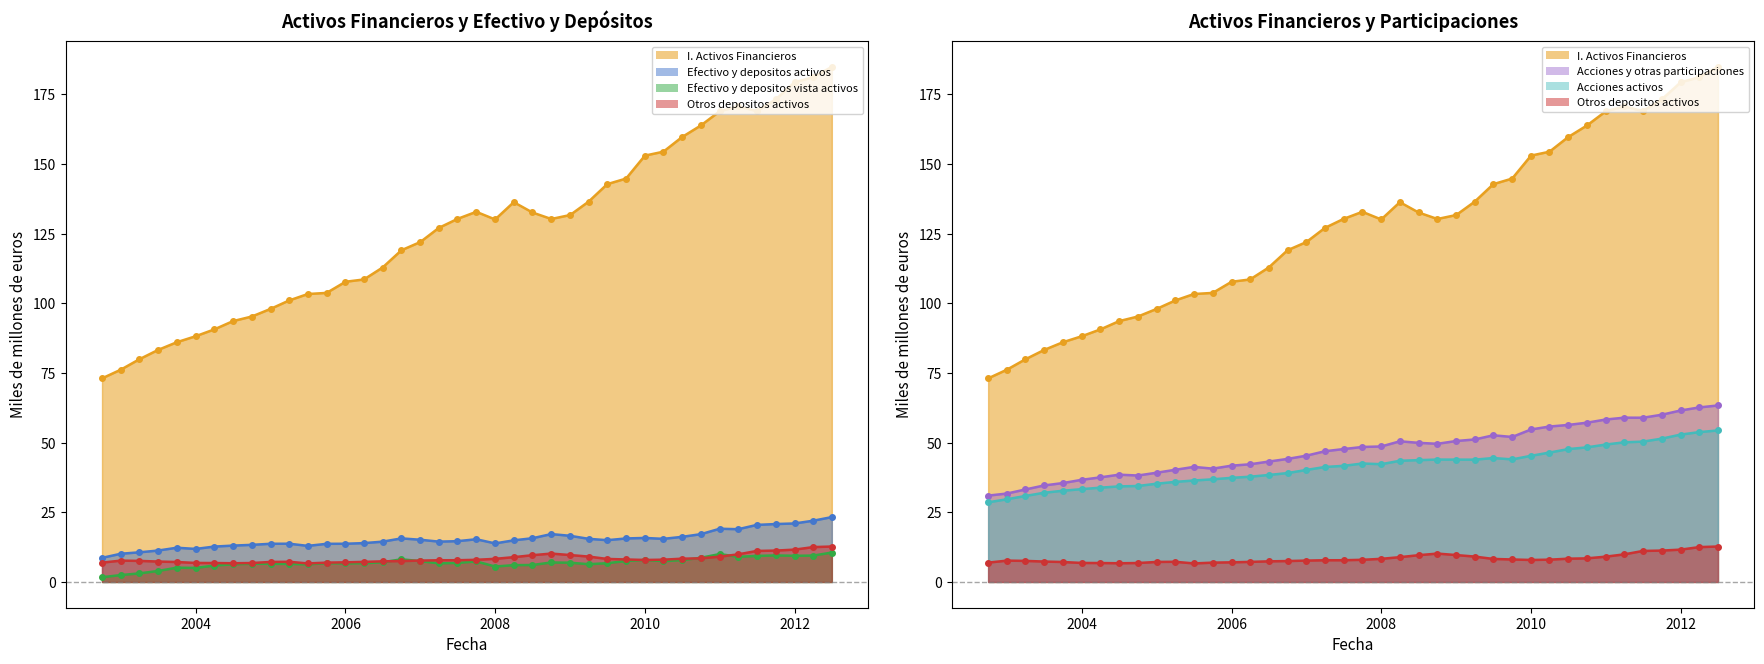

What is the spread (max minus min) of values at 01-04-2010?

147.0